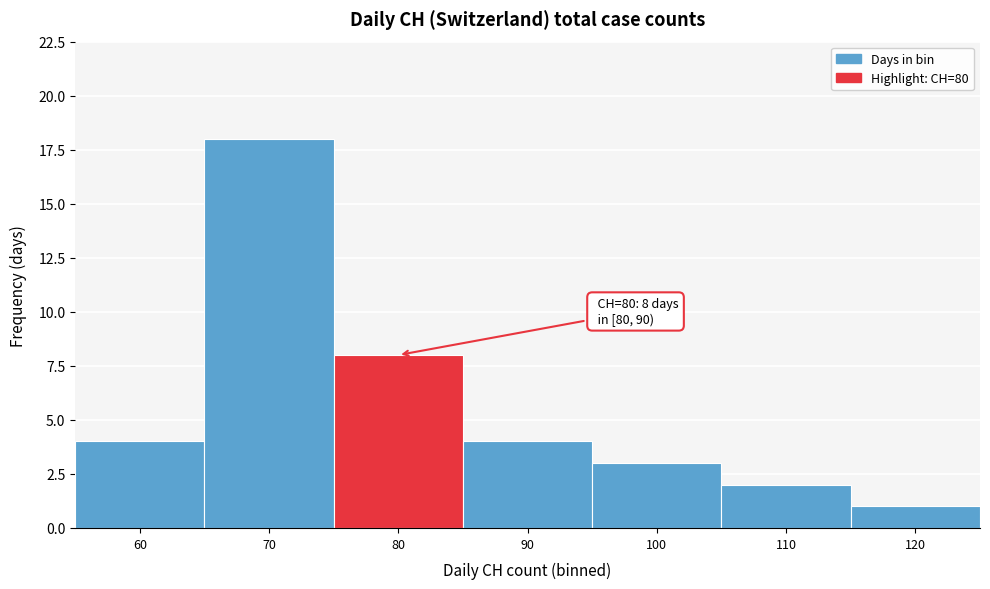

Reading left to right, transcribe all the data shown in this chart.

60=4	70=18	80=8	90=4	100=3	110=2	120=1